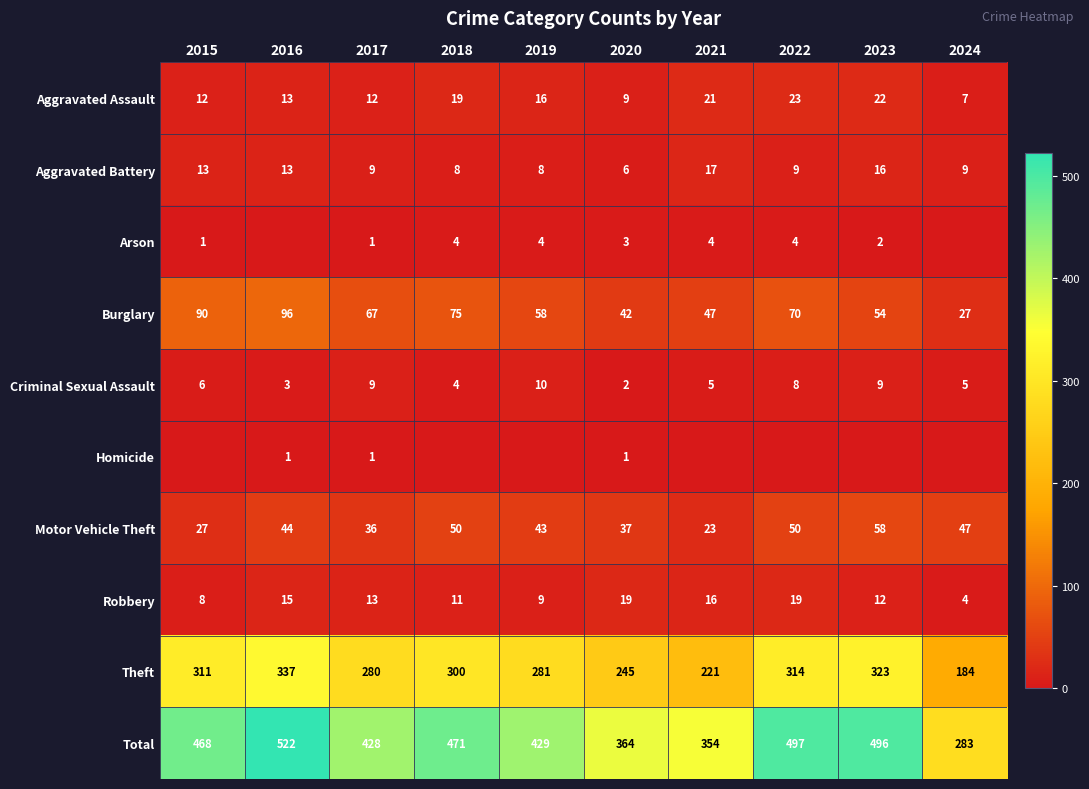

Is the value of Burglary at 2016 greater than the value of Arson at 2017?

Yes